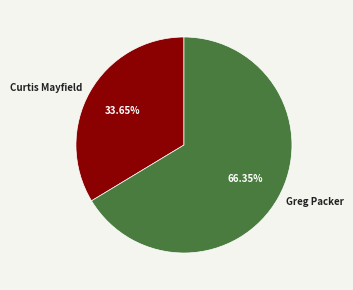

Between Greg Packer and Curtis Mayfield, which is larger?

Greg Packer